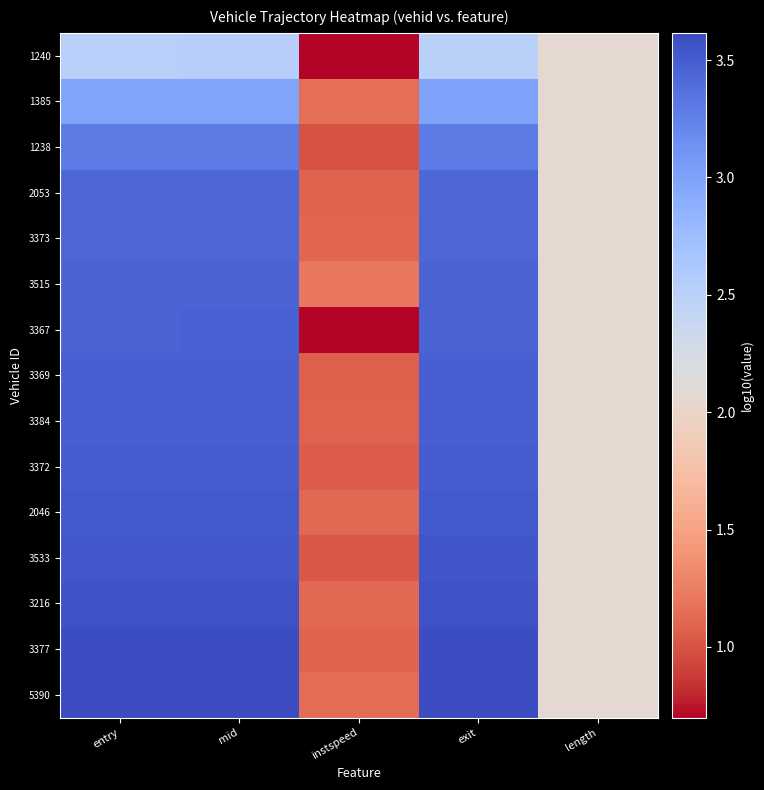

What is the spread (max minus min) of values at mid?

1.1